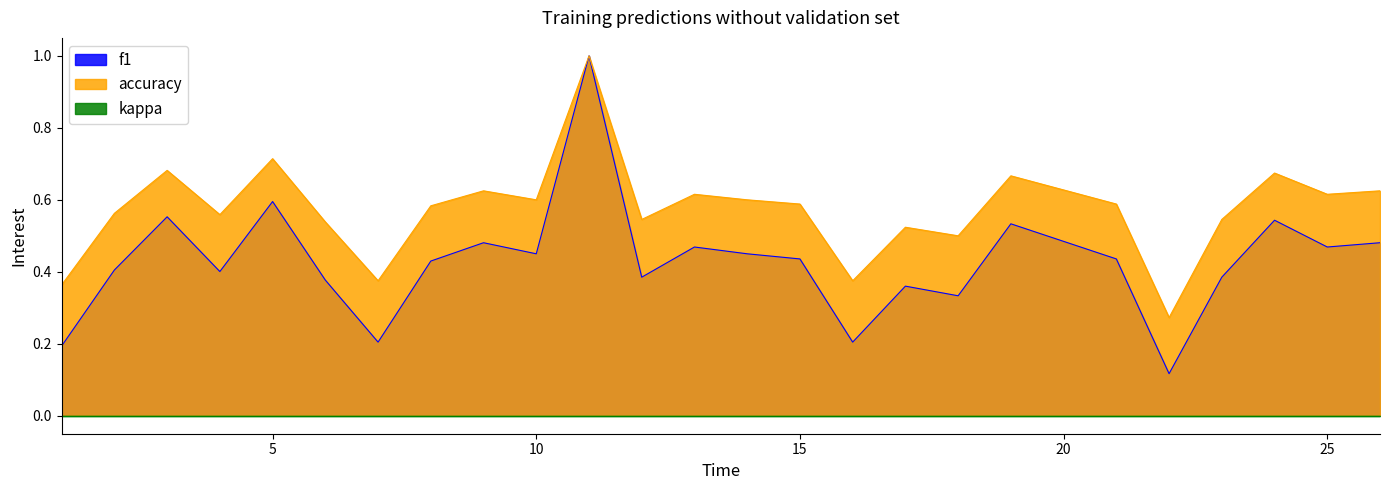

True or false: accuracy and f1 cross at least once.

False